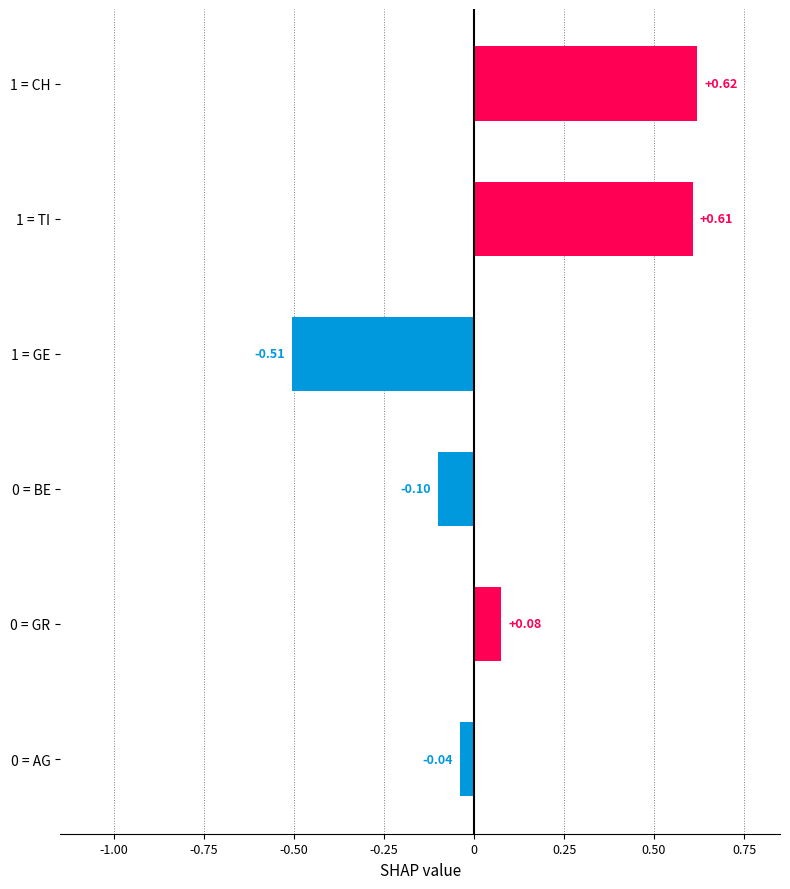

What is the difference between the values at 1 = TI and 0 = BE?

0.7